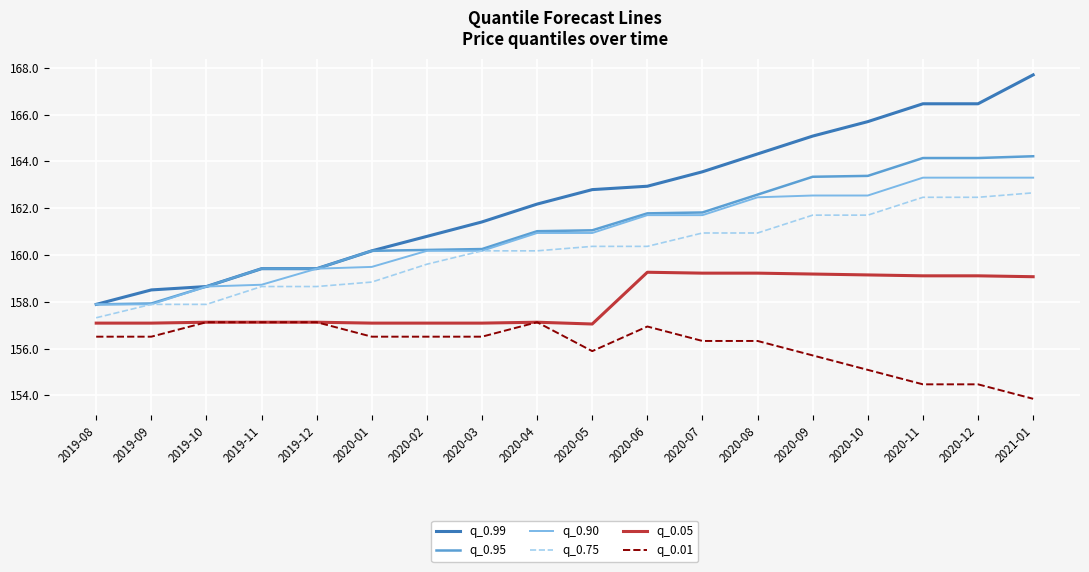

Is it true that q_0.90 equals 162.5 at 2020-10?

True